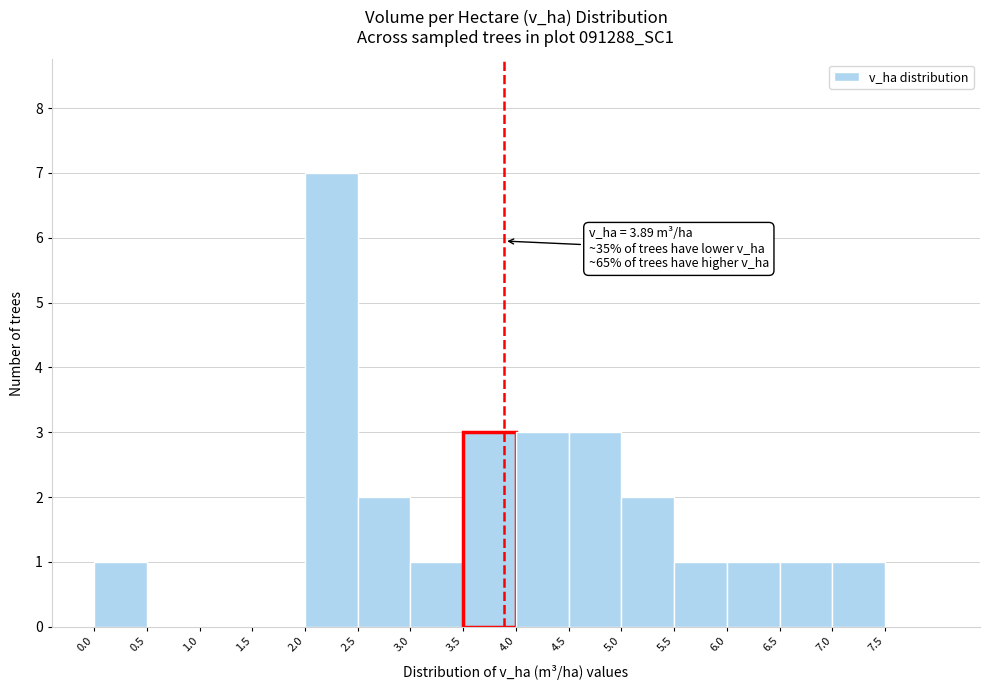

Over which range of the x-axis is the bar tallest?

2.0 to 2.5